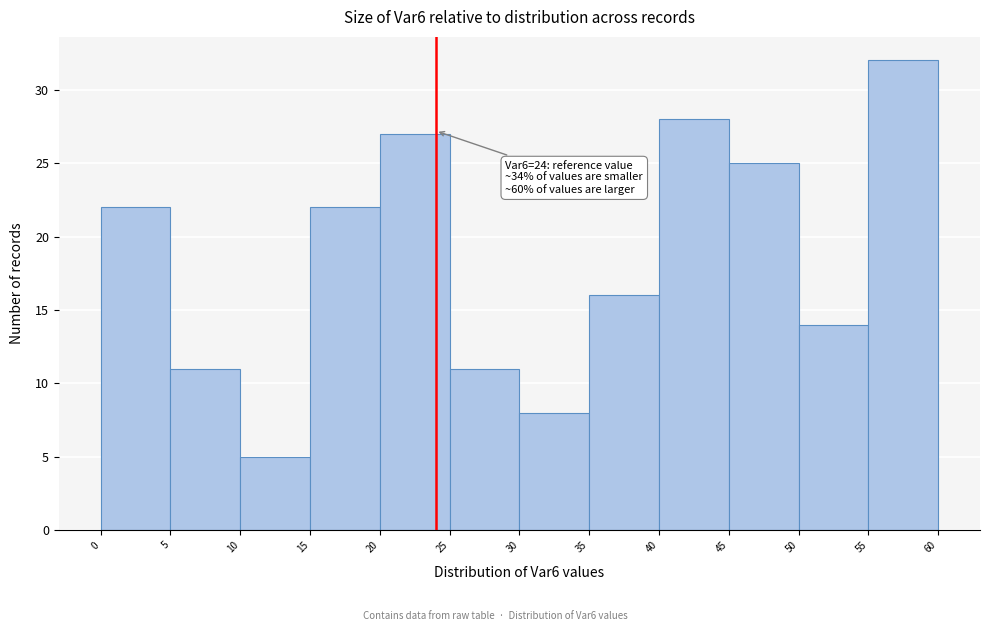

Over which range of the x-axis is the bar tallest?

55 to 60